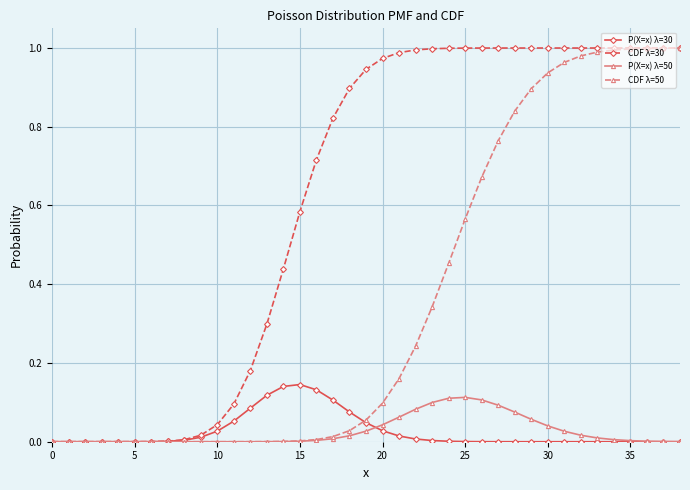

Which series has the largest total across all categories?

CDF λ=30